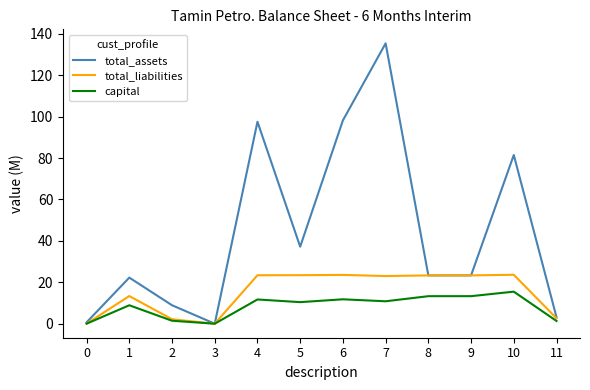

What is the difference between the highest and lowest values at 9?

10.0